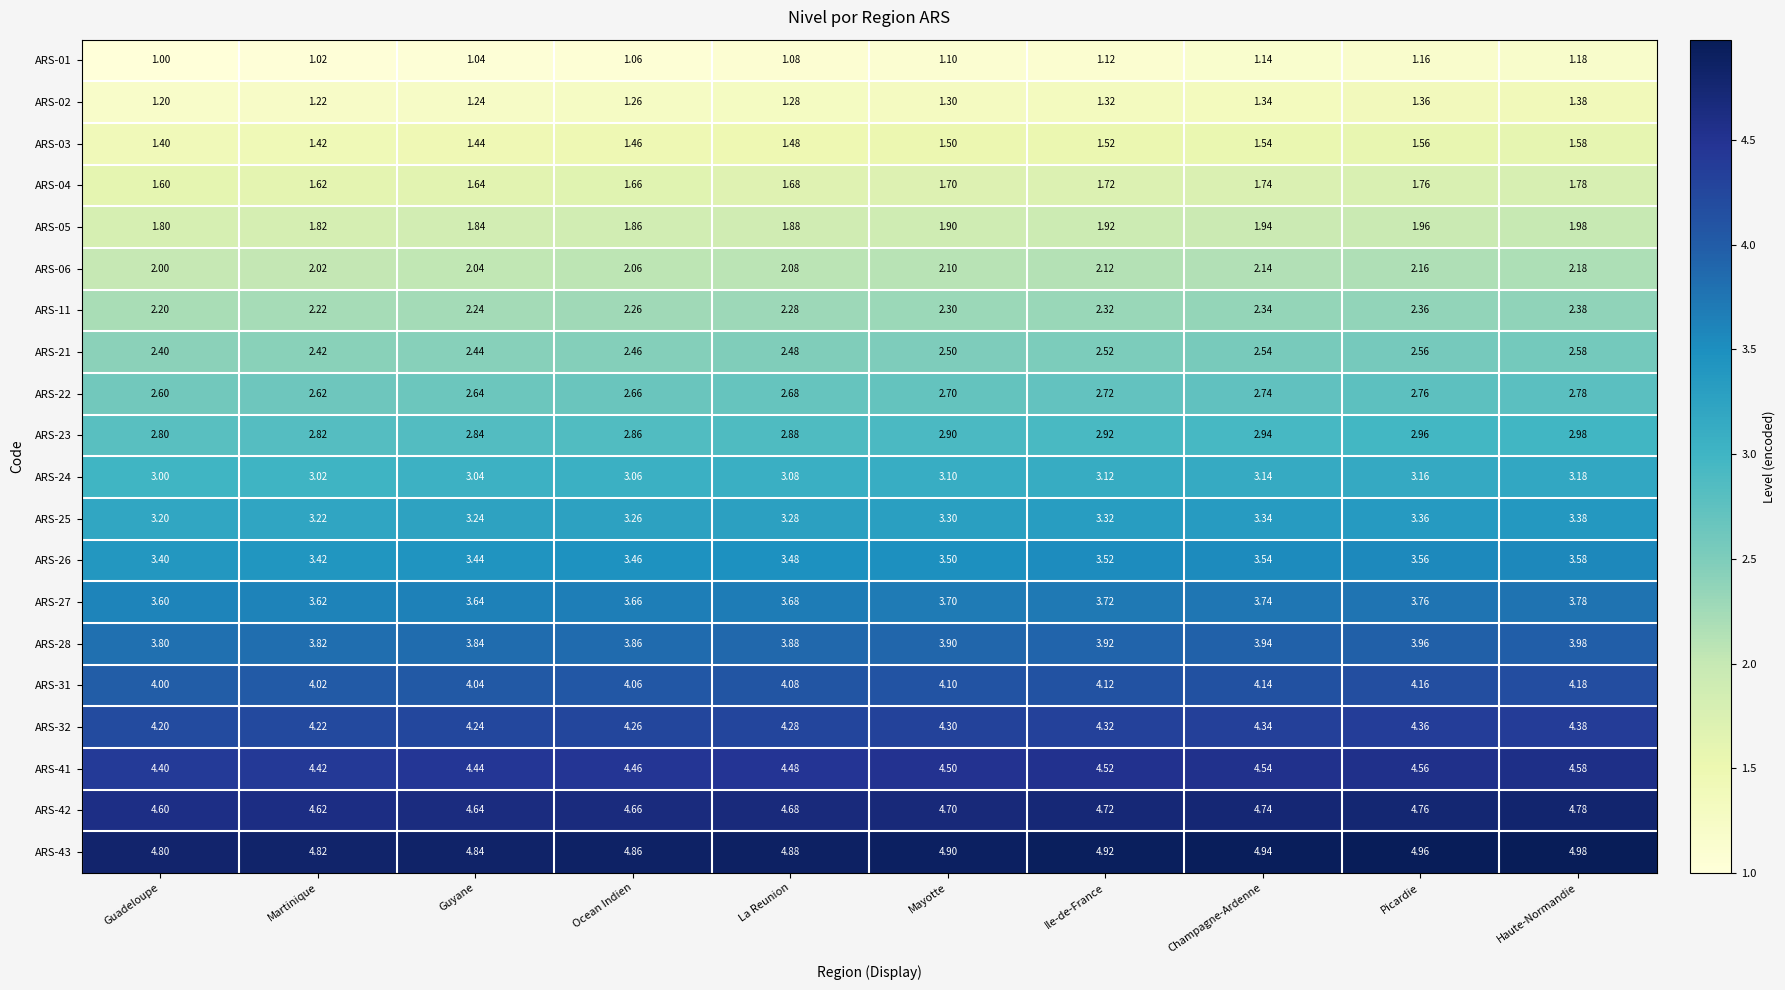

Rank the categories by ARS-22 value from lowest to highest.

Guadeloupe, Martinique, Guyane, Ocean Indien, La Reunion, Mayotte, Ile-de-France, Champagne-Ardenne, Picardie, Haute-Normandie